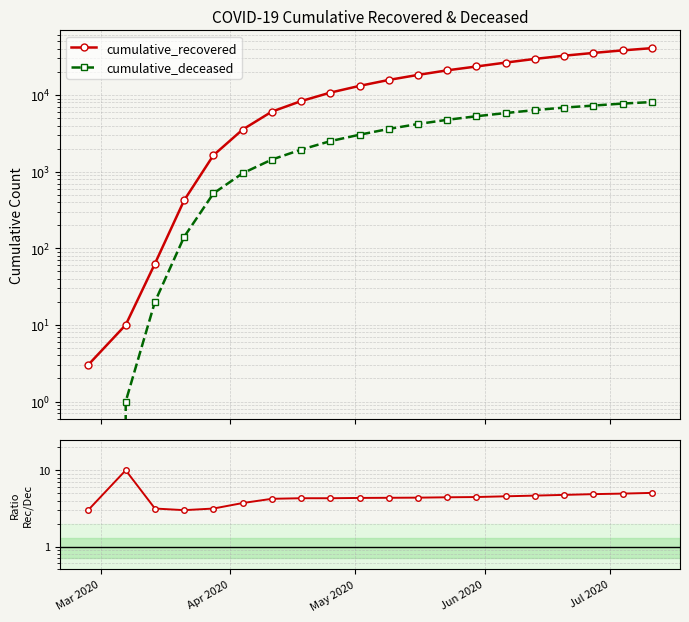

True or false: Ratio recovered/deceased has a value of 2.6 at 5.

False